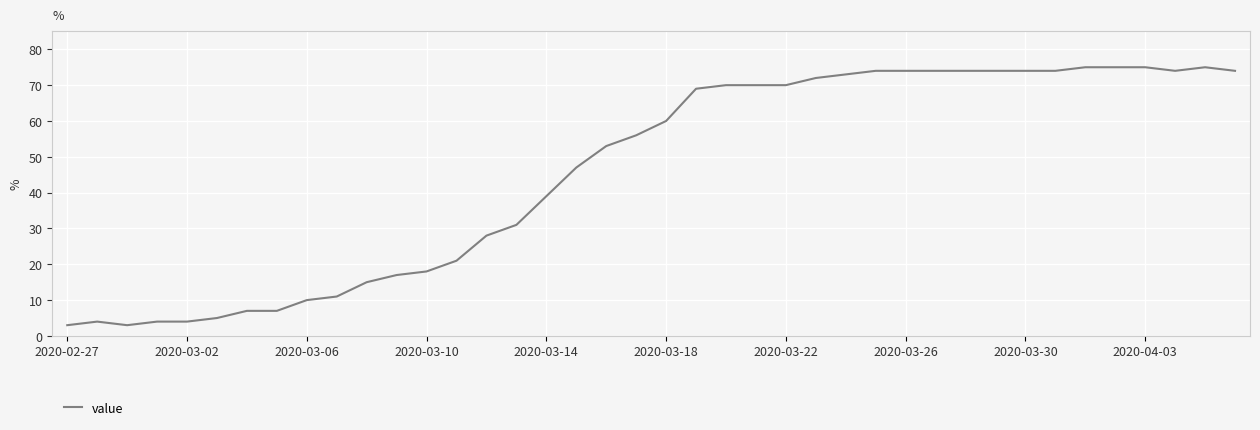

What is the smallest value displayed?

3